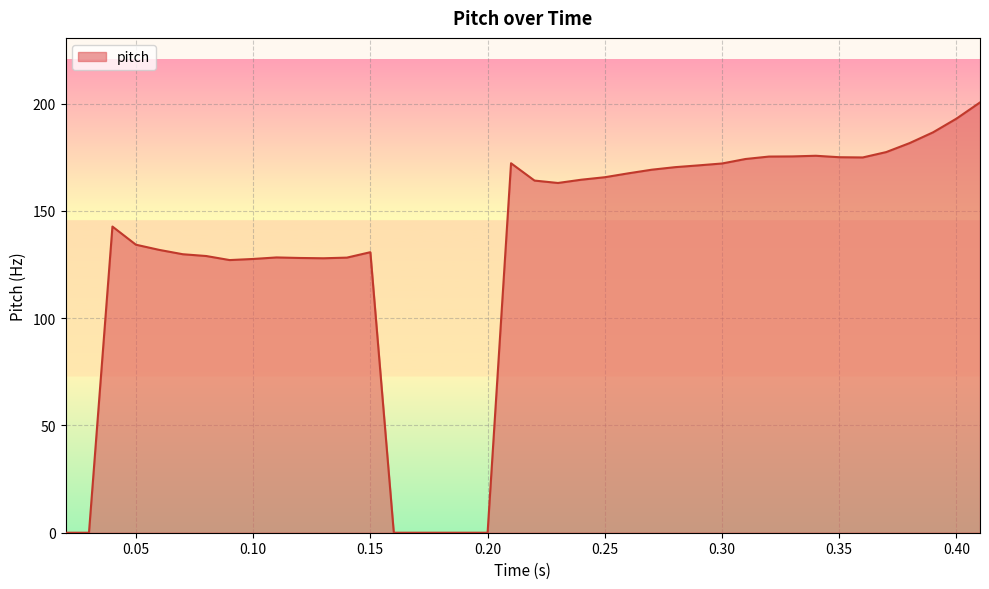

What is the greatest value displayed?

200.6